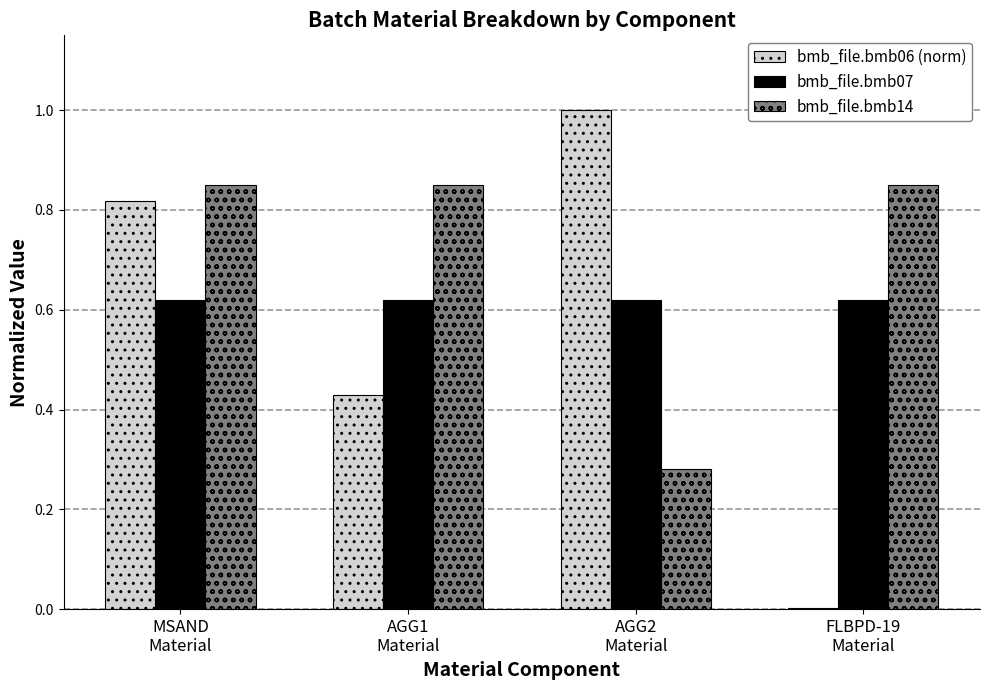

What is the highest value of the bmb_file.bmb06 (norm) series?

1.0